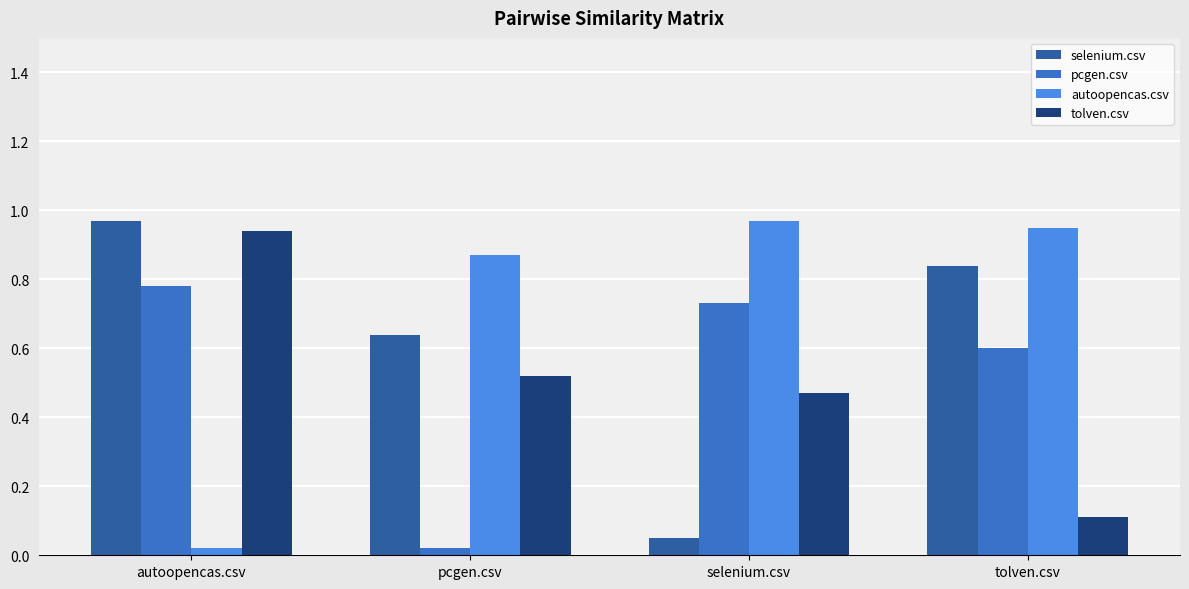

At how many categories does at least one series exceed 0?

4